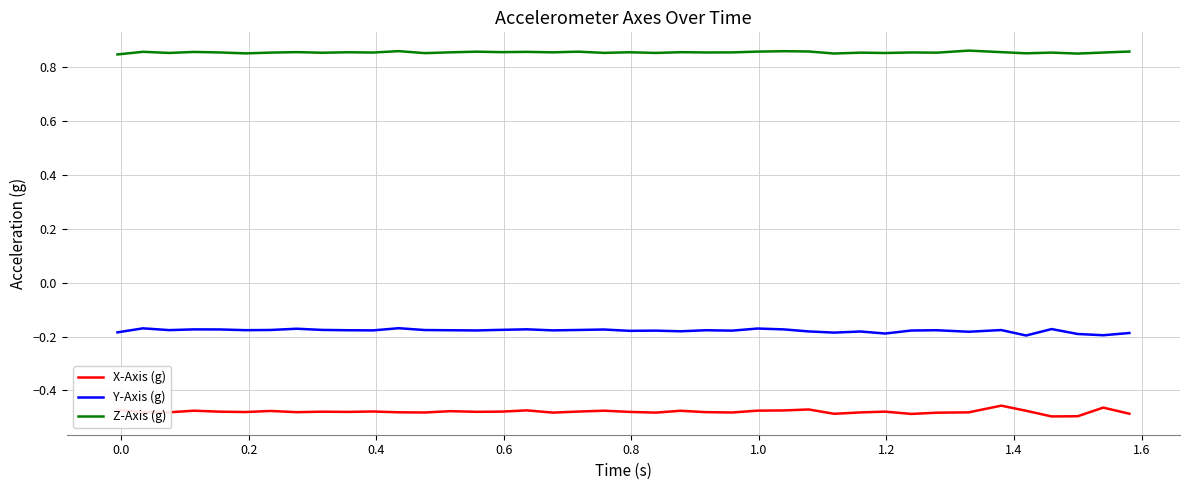

Rank the series by their maximum value, from lowest to highest.

X-Axis (g), Y-Axis (g), Z-Axis (g)